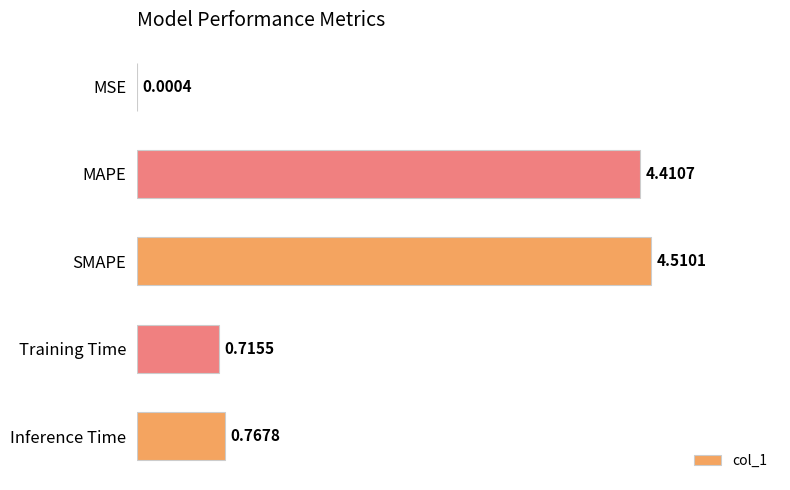

How many categories are shown in the chart?

5